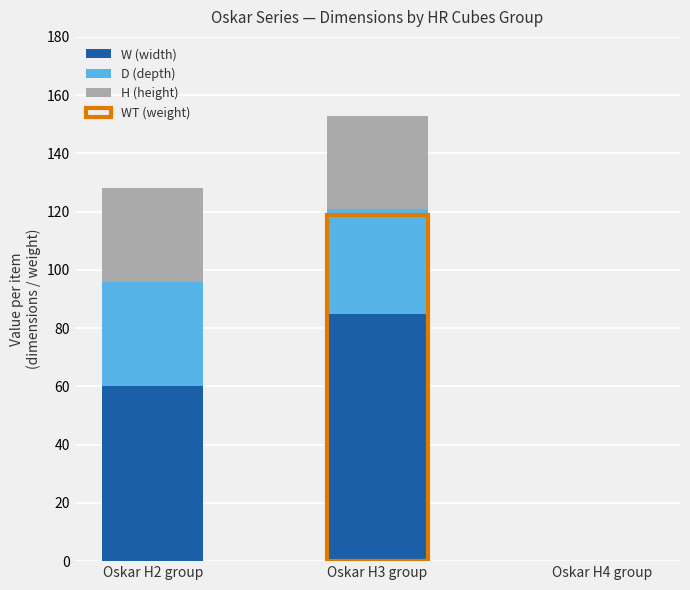

How many W (width) values are between 0 and 85?

3